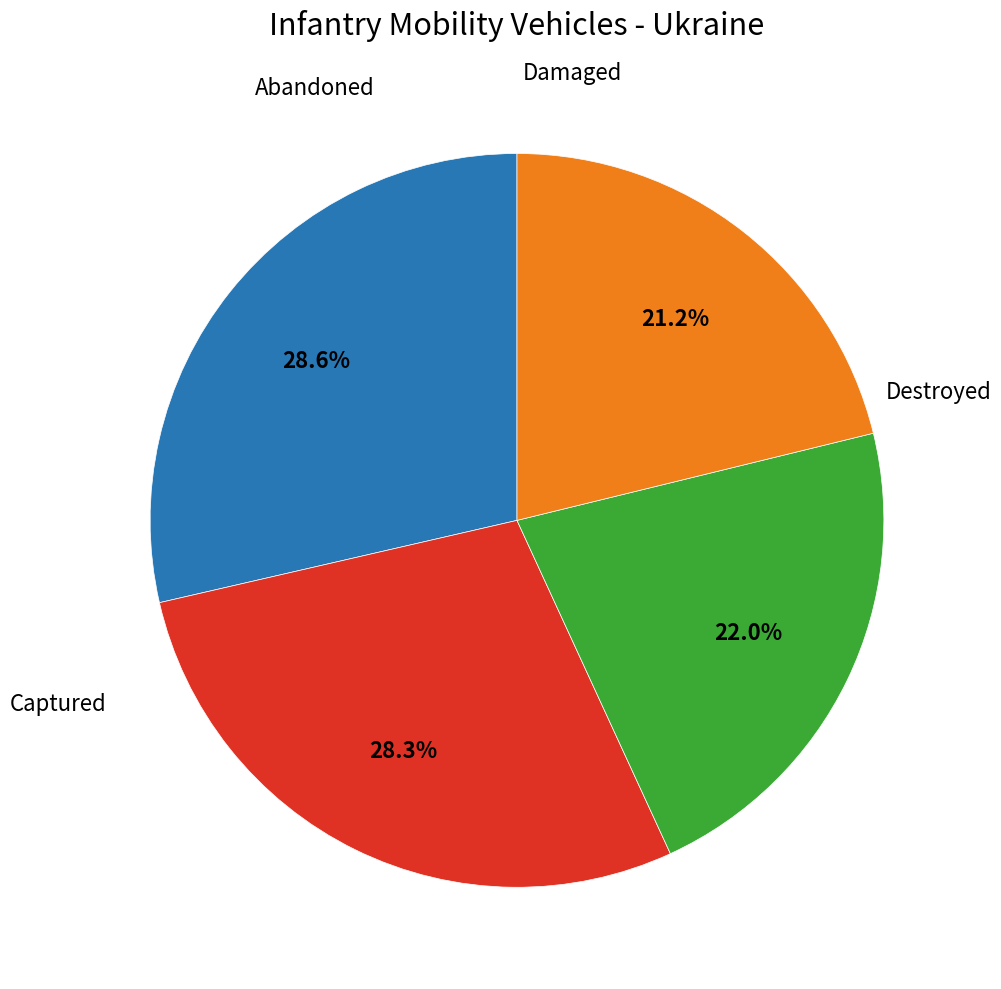

Count the number of slices in the pie.

4